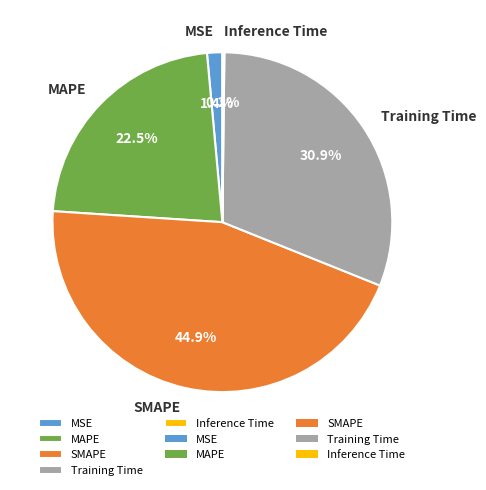

Do MSE and MAPE together represent more than half of the pie?

No